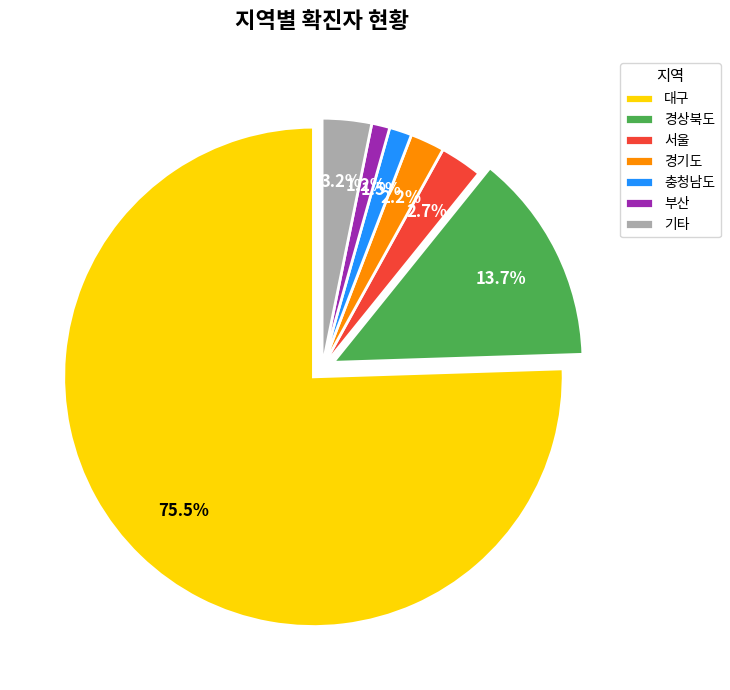

Count the number of slices in the pie.

7